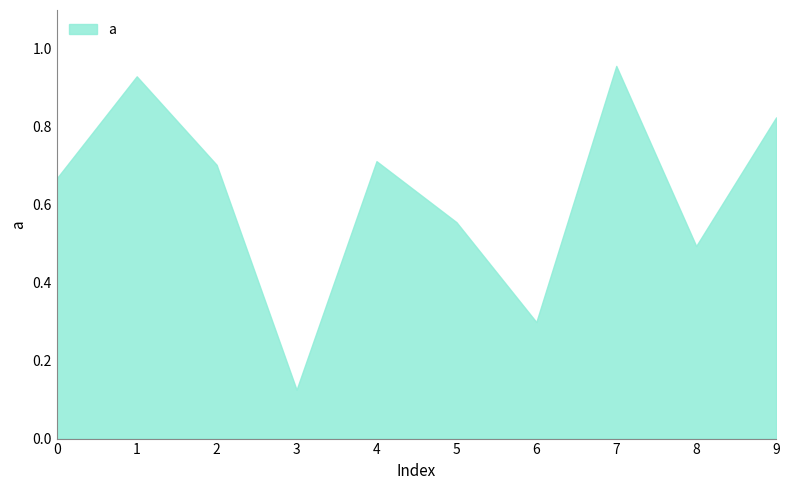

Is it true that the value at 8 is 0.7?

False